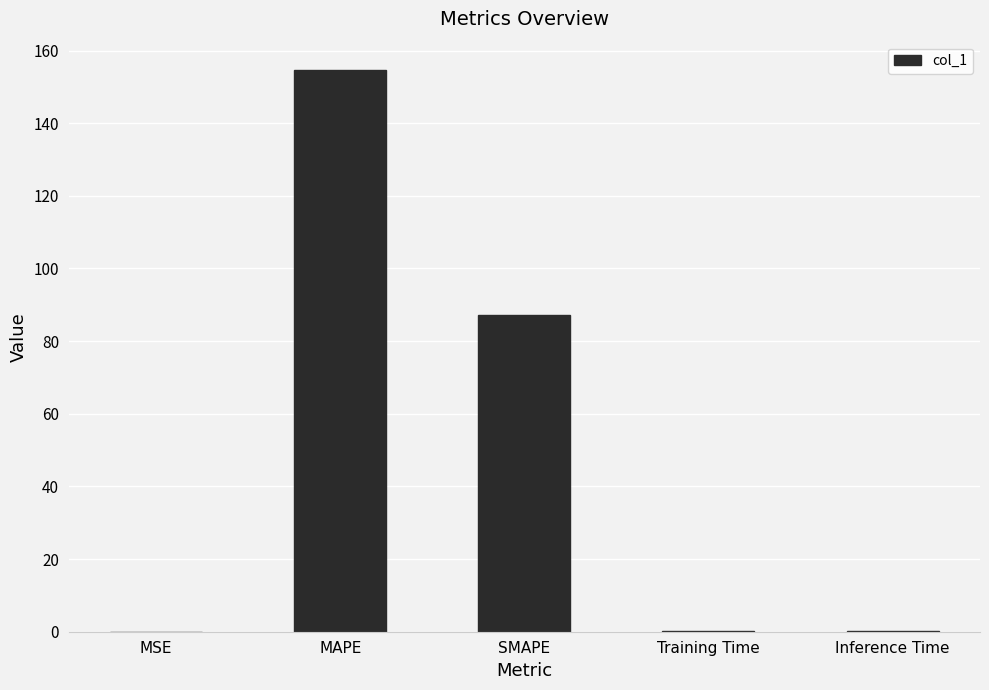

What is the average value?

48.4